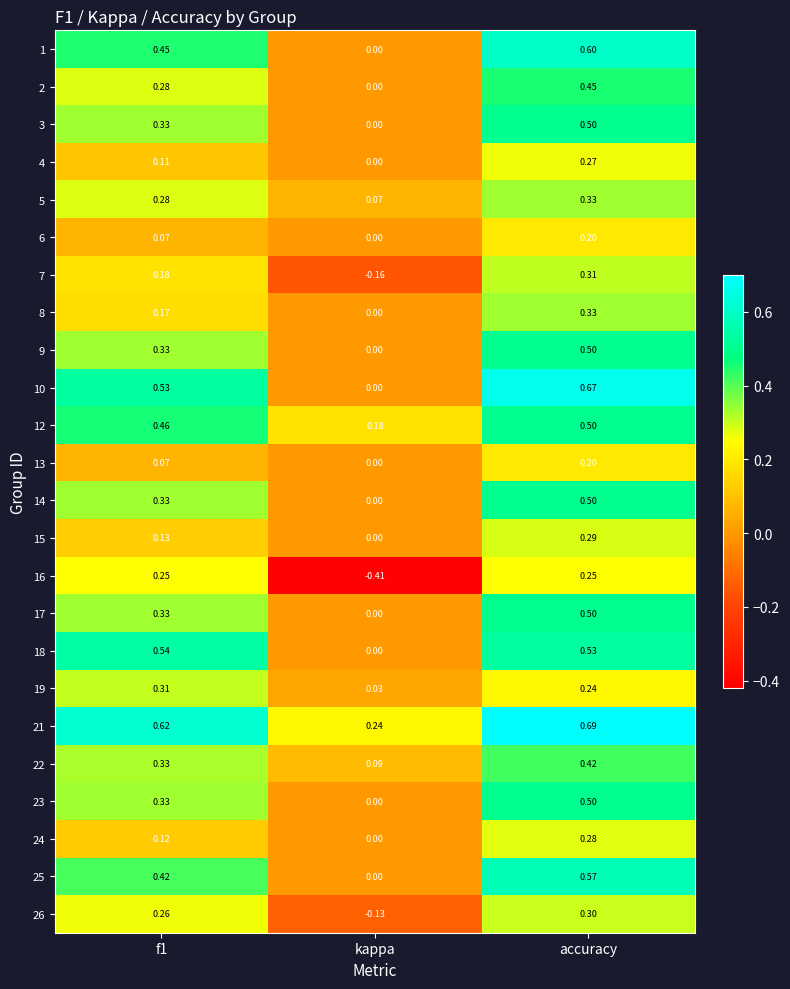

Where is 2 nearest to the value 0?

kappa